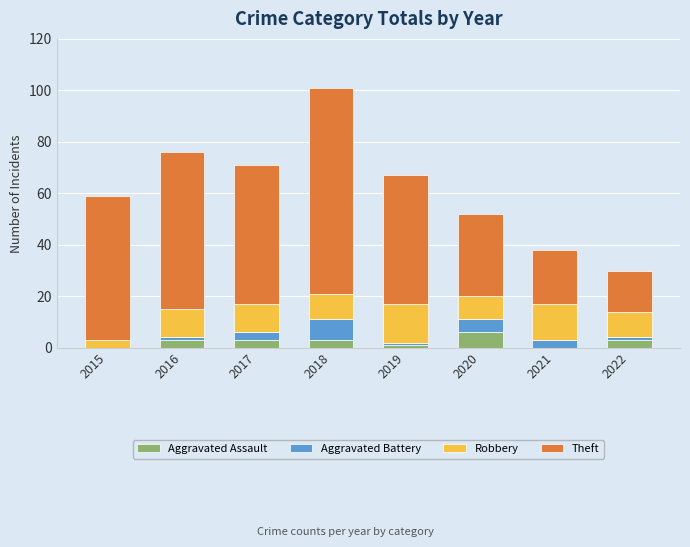

What is the sum of all Aggravated Assault values?

19